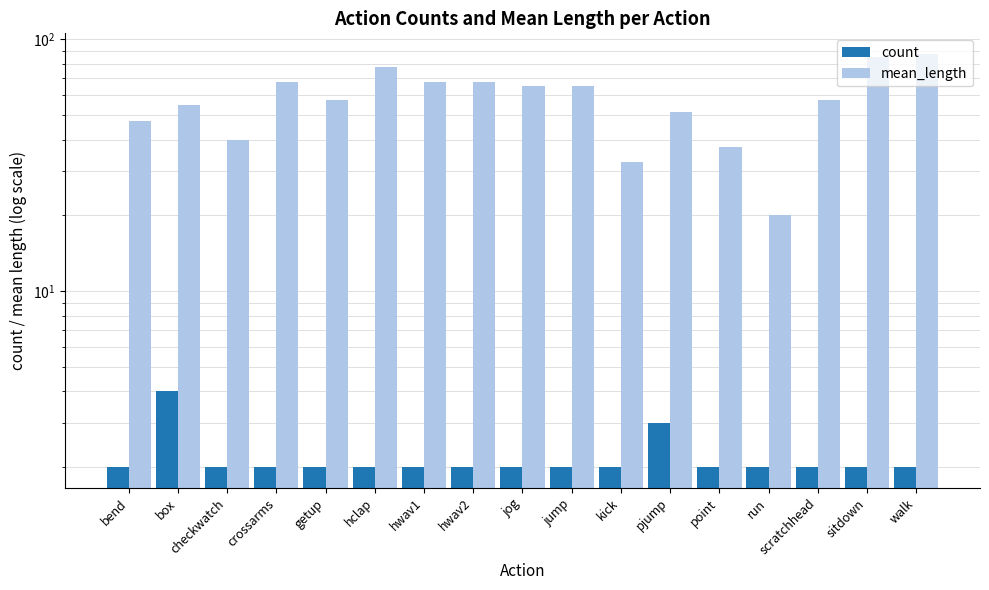

What is the average value of the count series?

2.2